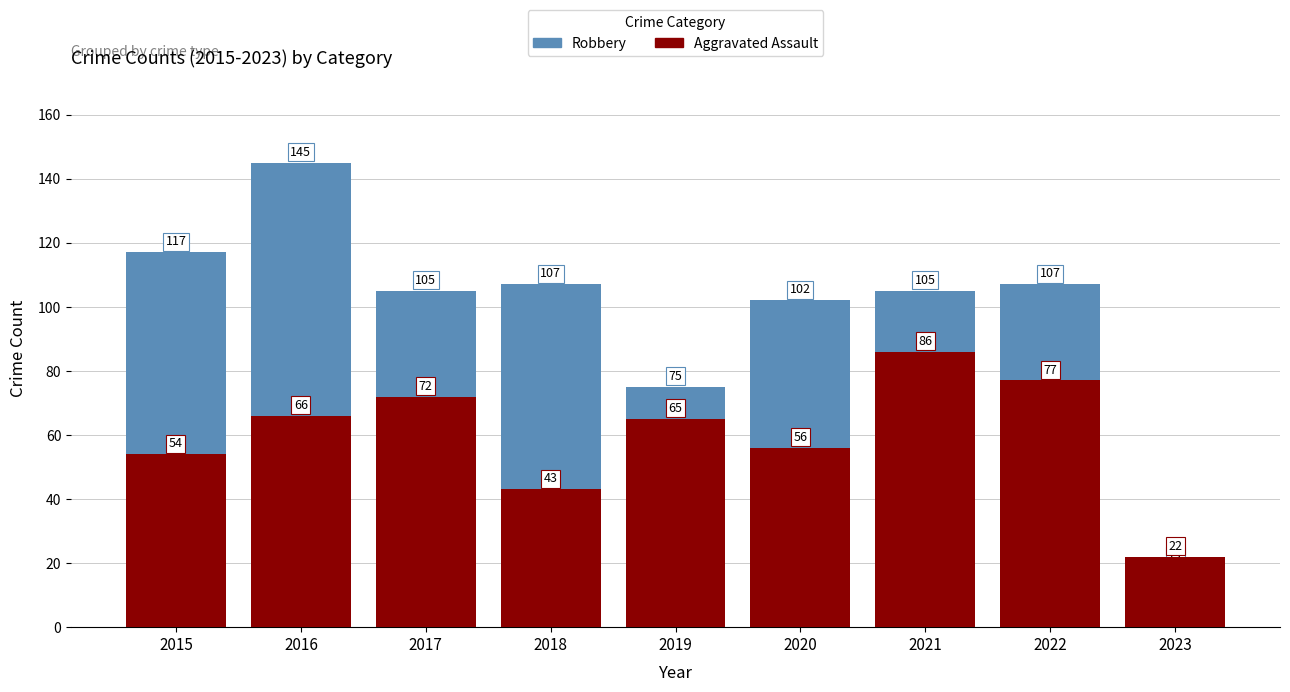

What is the difference between the maximum and second lowest values in the Aggravated Assault series?

43